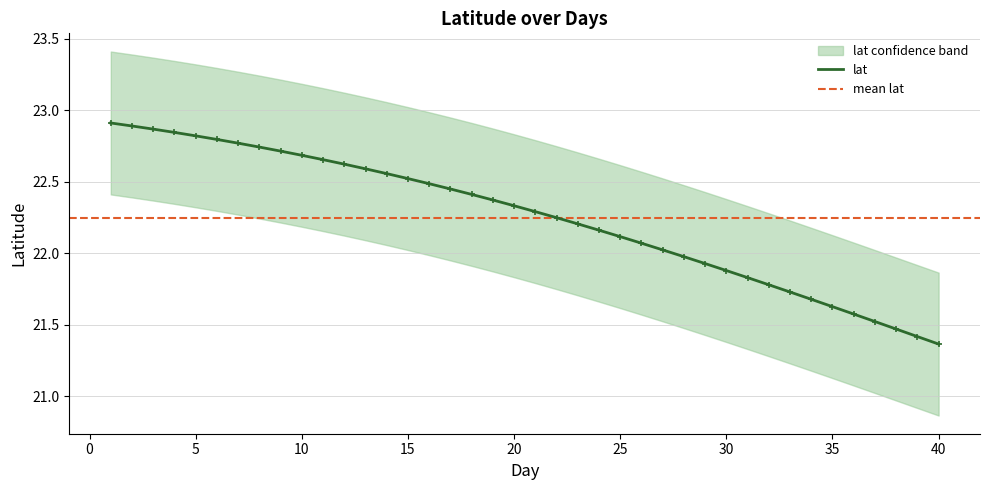

Which series has the widest spread of Y values?

lat